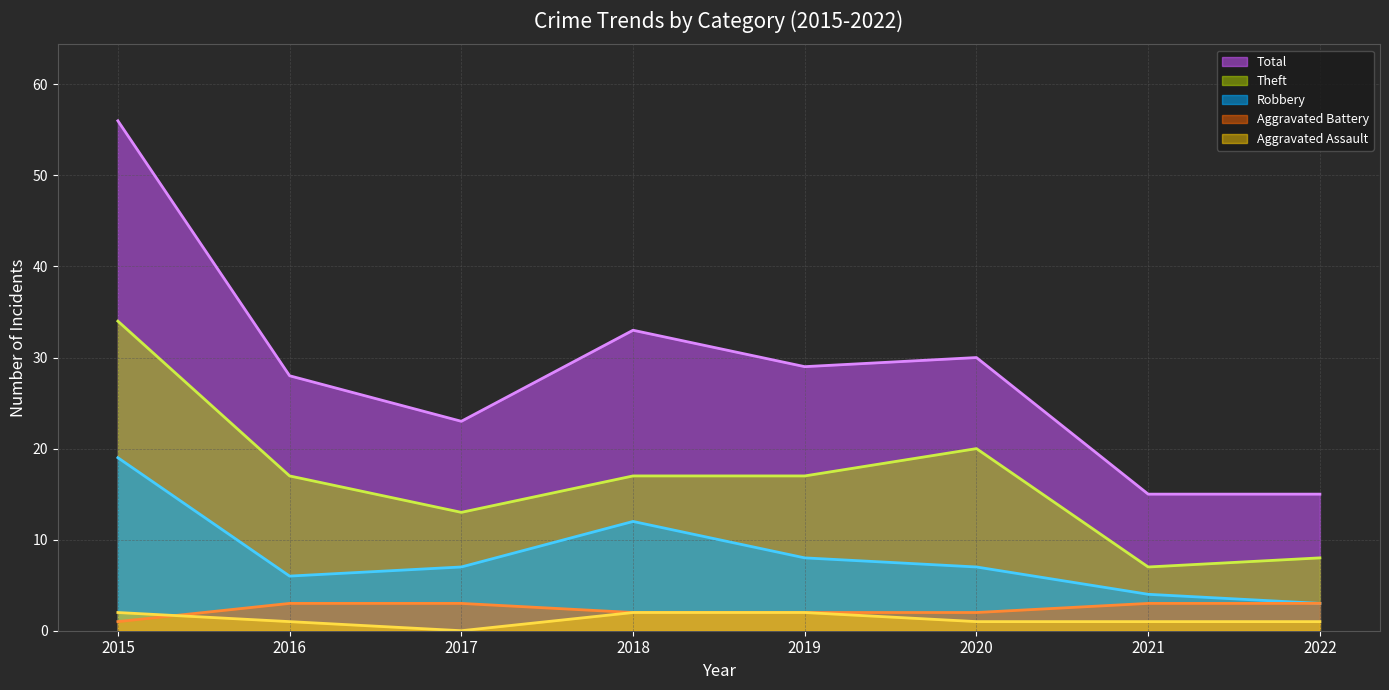

Reading right to left, extract all data points from this chart.

Total (trend): 15	15	30	29	33	23	28	56
Theft (trend): 8	7	20	17	17	13	17	34
Robbery (trend): 3	4	7	8	12	7	6	19
Aggravated Battery (trend): 3	3	2	2	2	3	3	1
Aggravated Assault (trend): 1	1	1	2	2	0	1	2